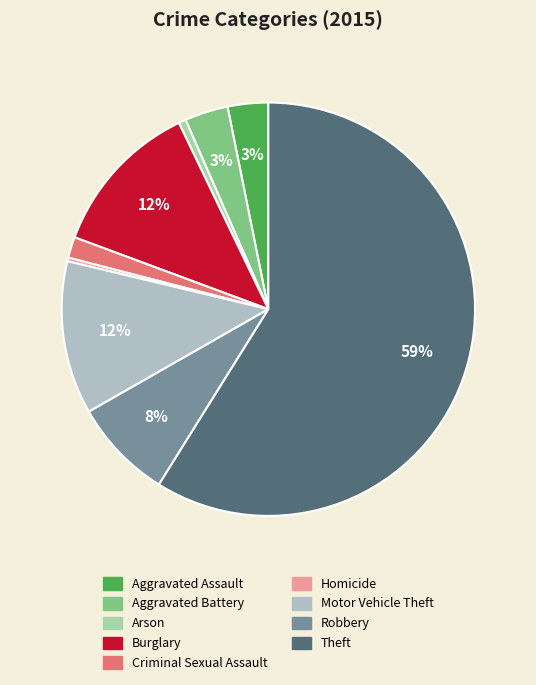

To the nearest percent, what portion does Criminal Sexual Assault represent?

2%